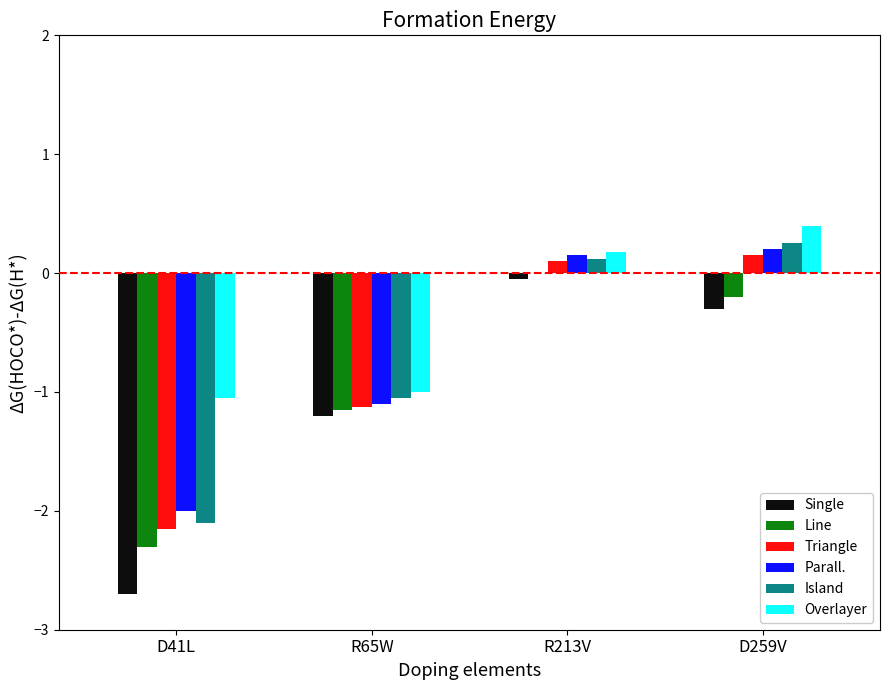

Which series has the largest range (max minus min)?

Single